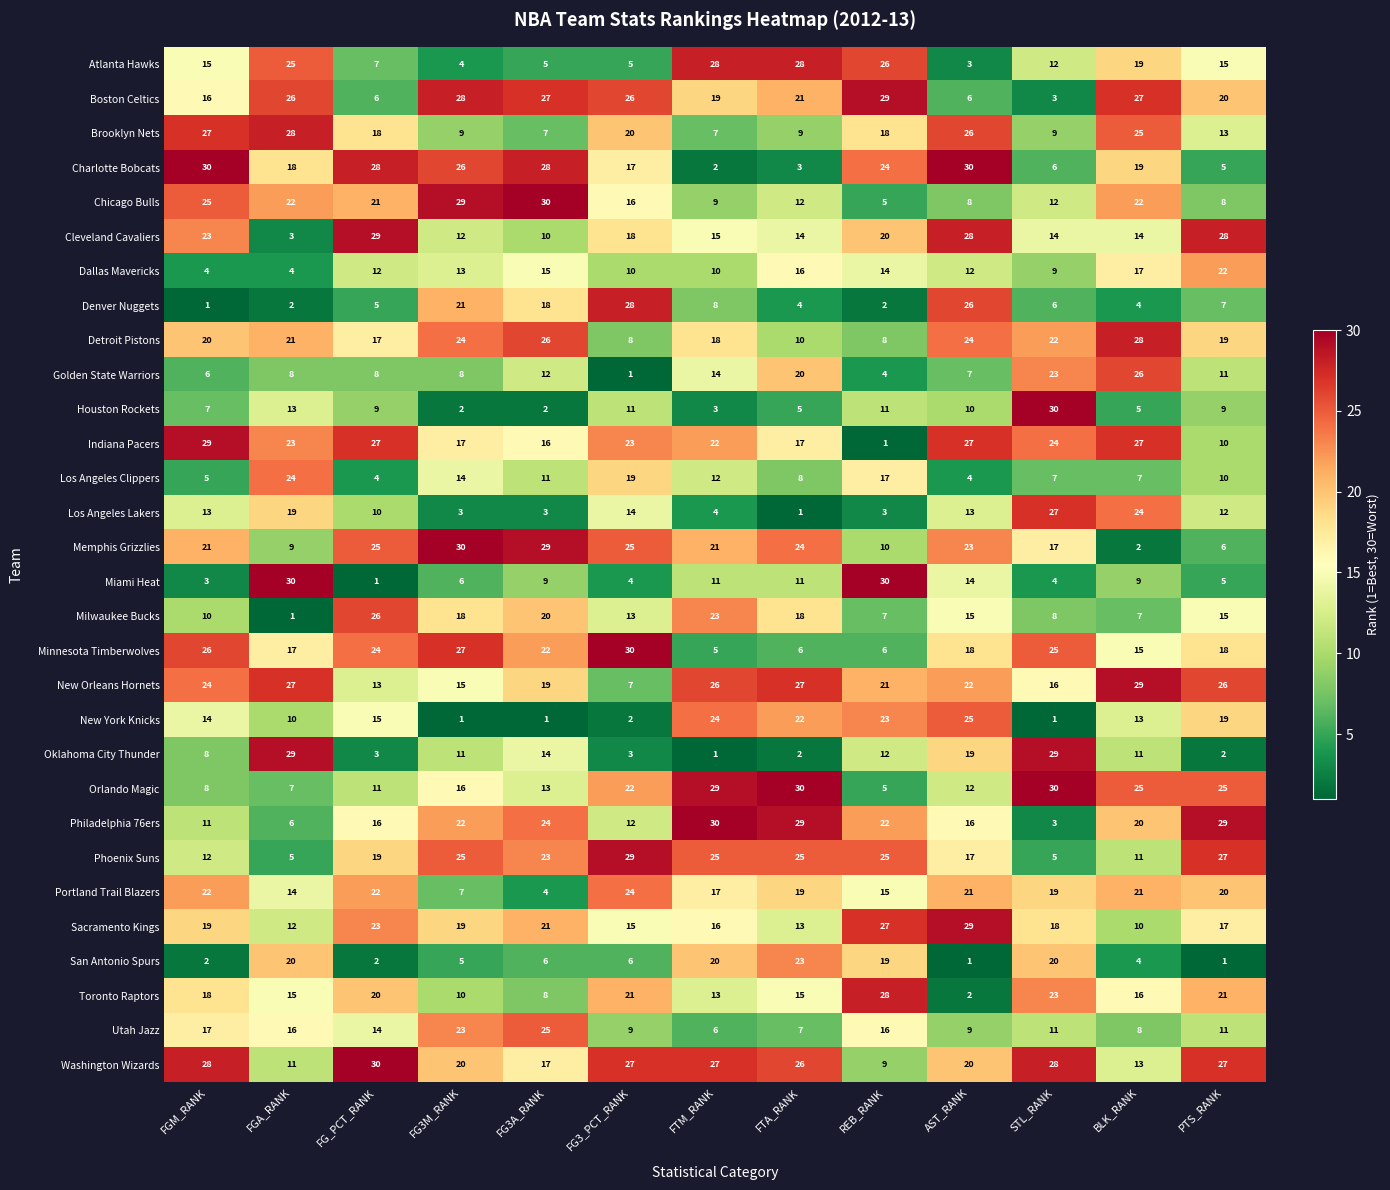

What is the difference between the maximum and minimum values in the Denver Nuggets series?

27